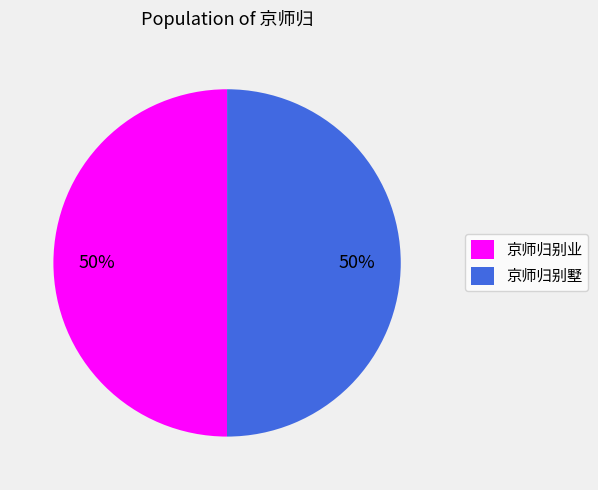

Do 京师归别业 and 京师归别墅 together represent more than half of the pie?

Yes